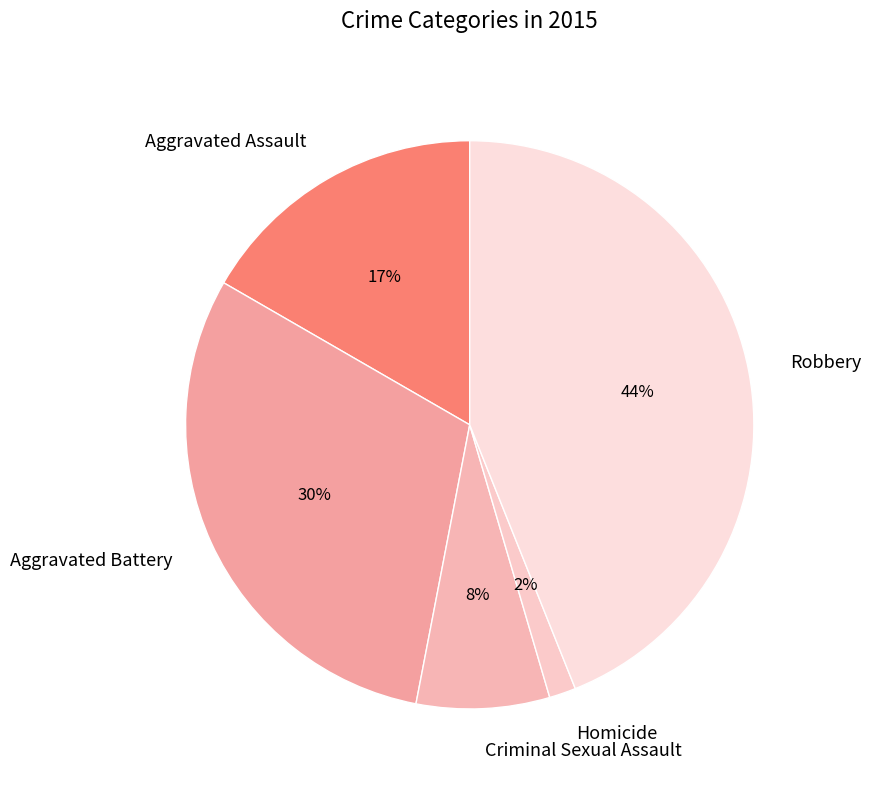

Is the sum of Robbery and Aggravated Assault greater than half?

Yes